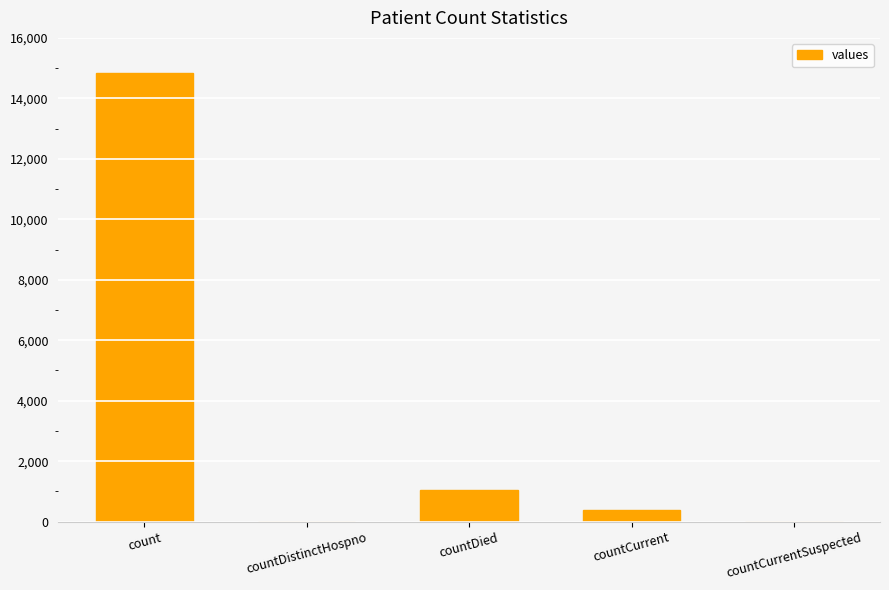

What is the greatest value displayed?

14832